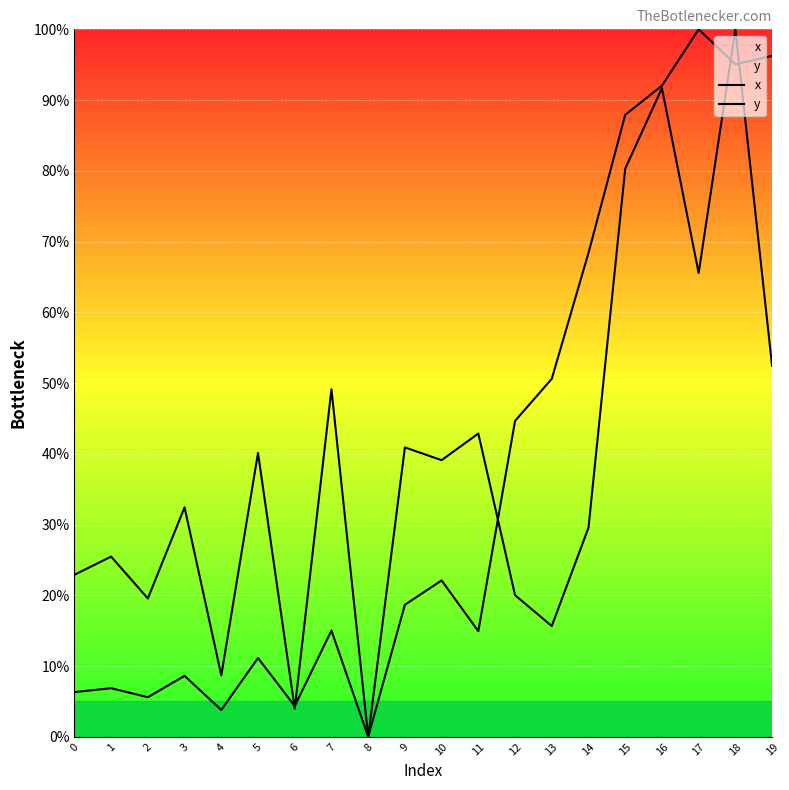

Reading right to left, extract all data points from this chart.

x: 52.4	100.0	65.5	91.7	80.3	29.6	15.6	20.0	42.9	39.1	40.9	0.0	15.0	4.3	11.1	3.8	8.6	5.6	6.9	6.3
y: 96.2	95.1	100.0	92.0	87.9	68.4	50.6	44.6	14.9	22.1	18.7	0.0	49.1	4.0	40.1	8.7	32.4	19.5	25.5	22.9